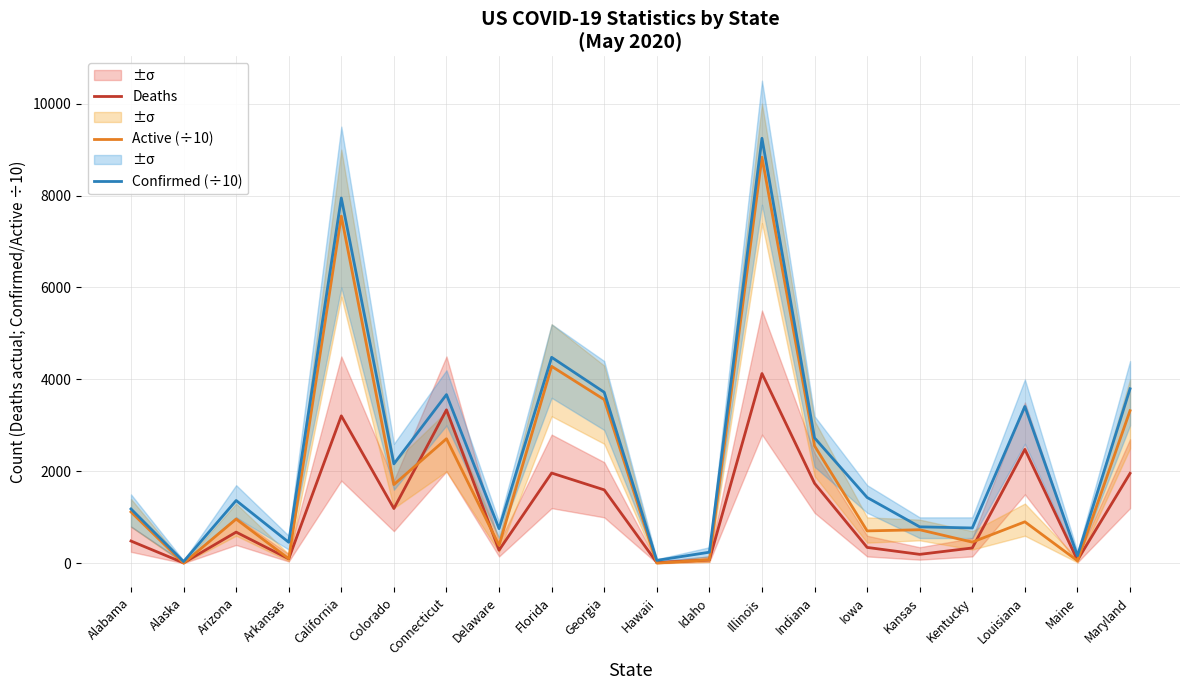

At which category is the sum across all series the highest?

Illinois